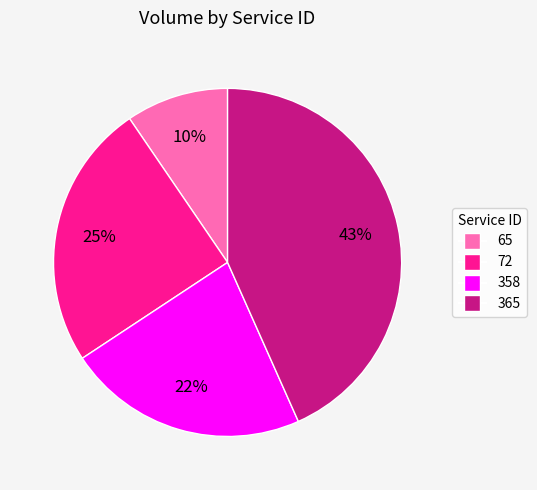

To the nearest percent, what percentage of the pie is 72?

25%